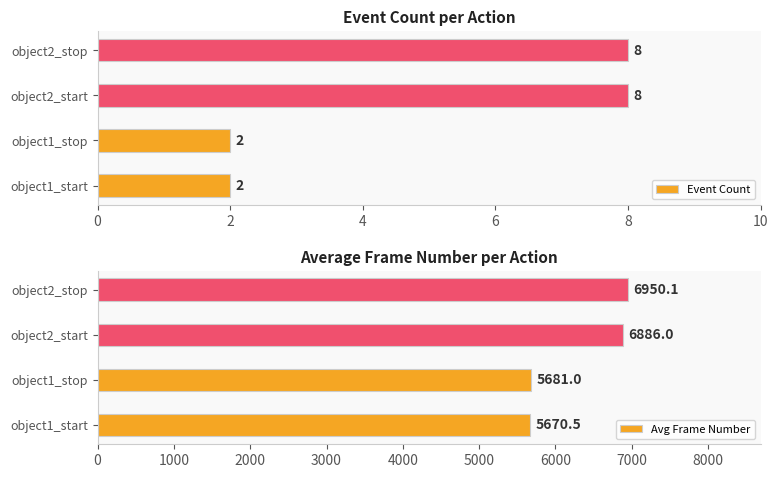

What is the lowest value of the Event Count series?

2